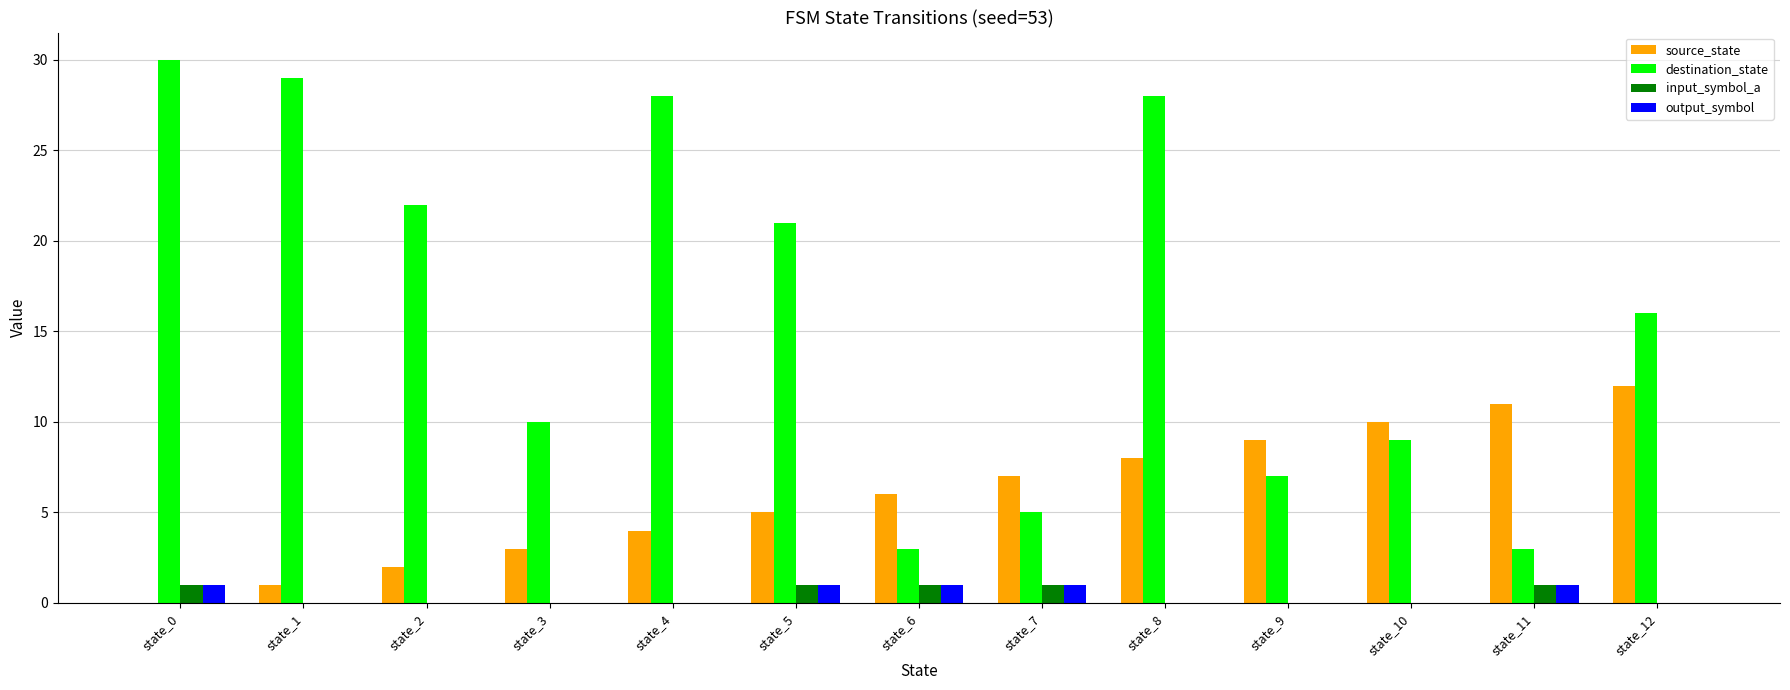

What are all the series names shown in the legend?

source_state, destination_state, input_symbol_a, output_symbol